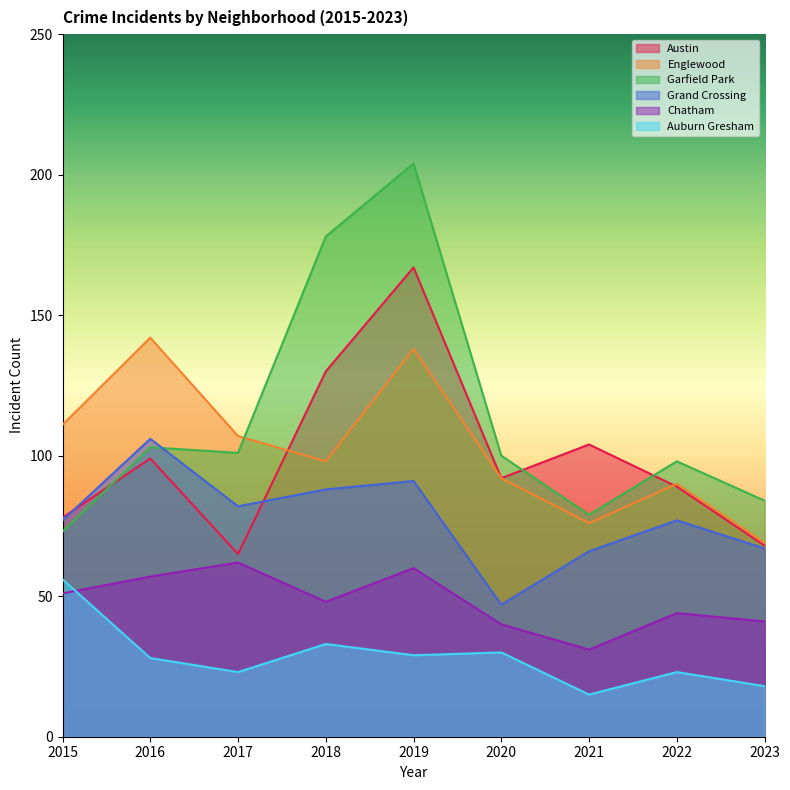

What is the highest value of the Austin series?

167